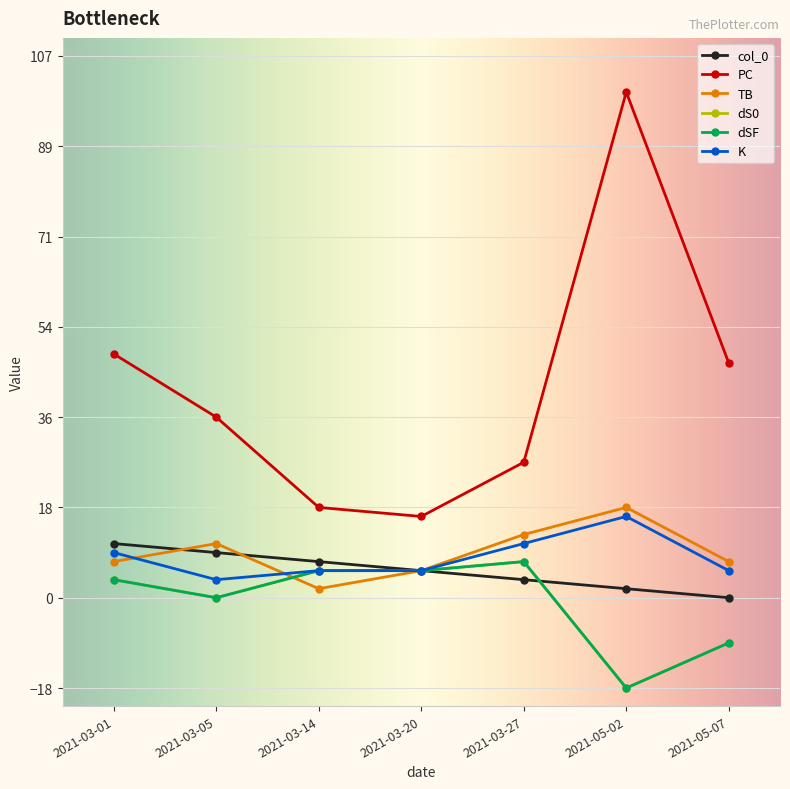

Which series has the widest spread of values?

PC